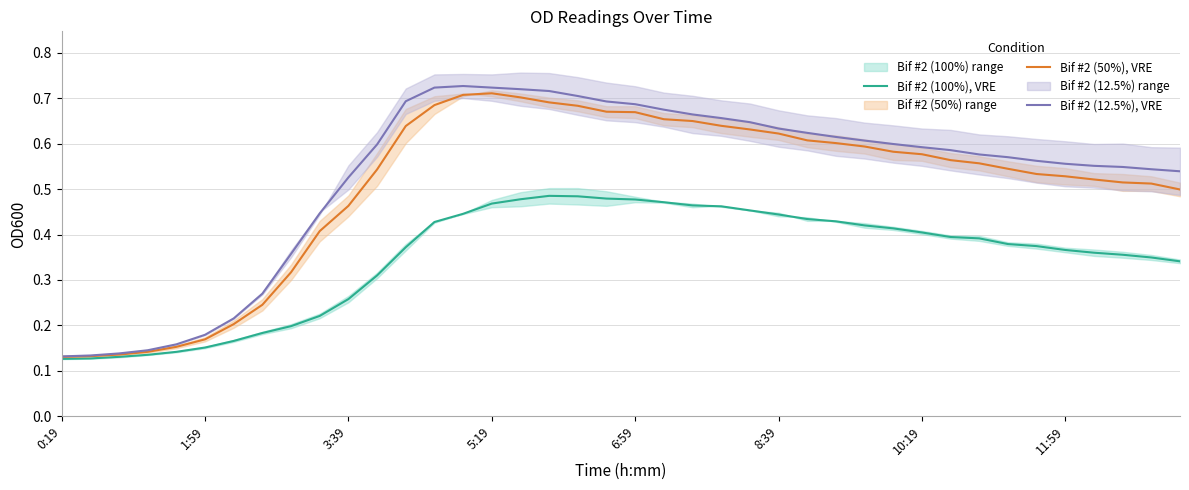

What is the total value across all series at 36?

1.4